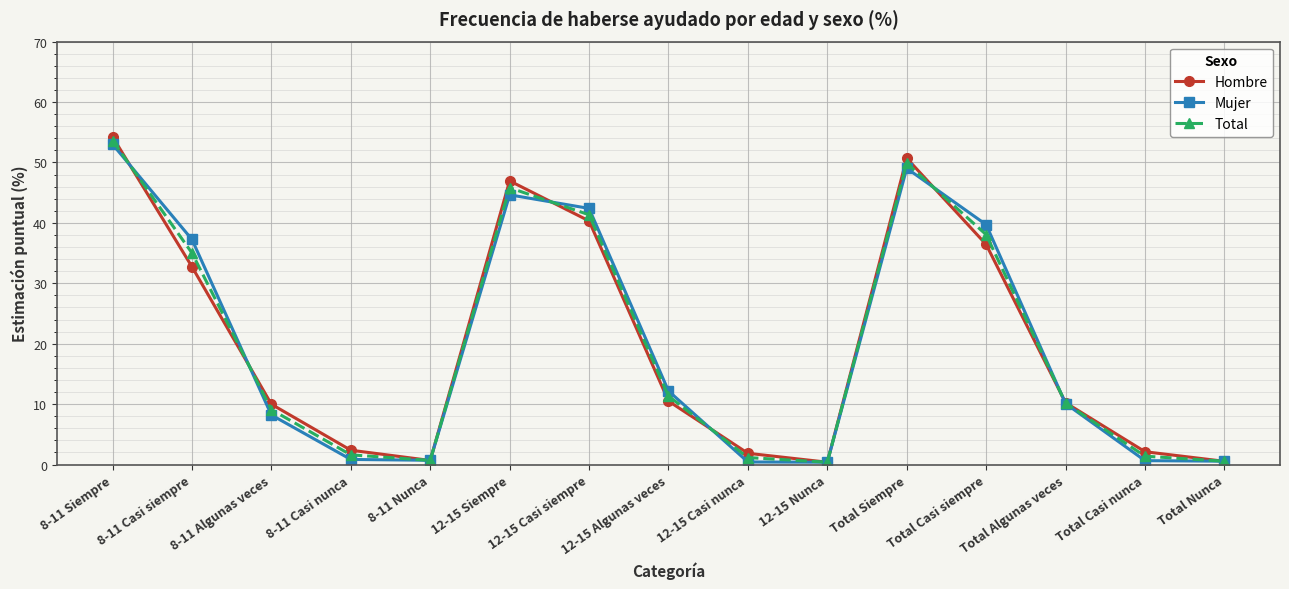

Is the value of Total at Total Casi siempre greater than the value of Mujer at Total Casi siempre?

No